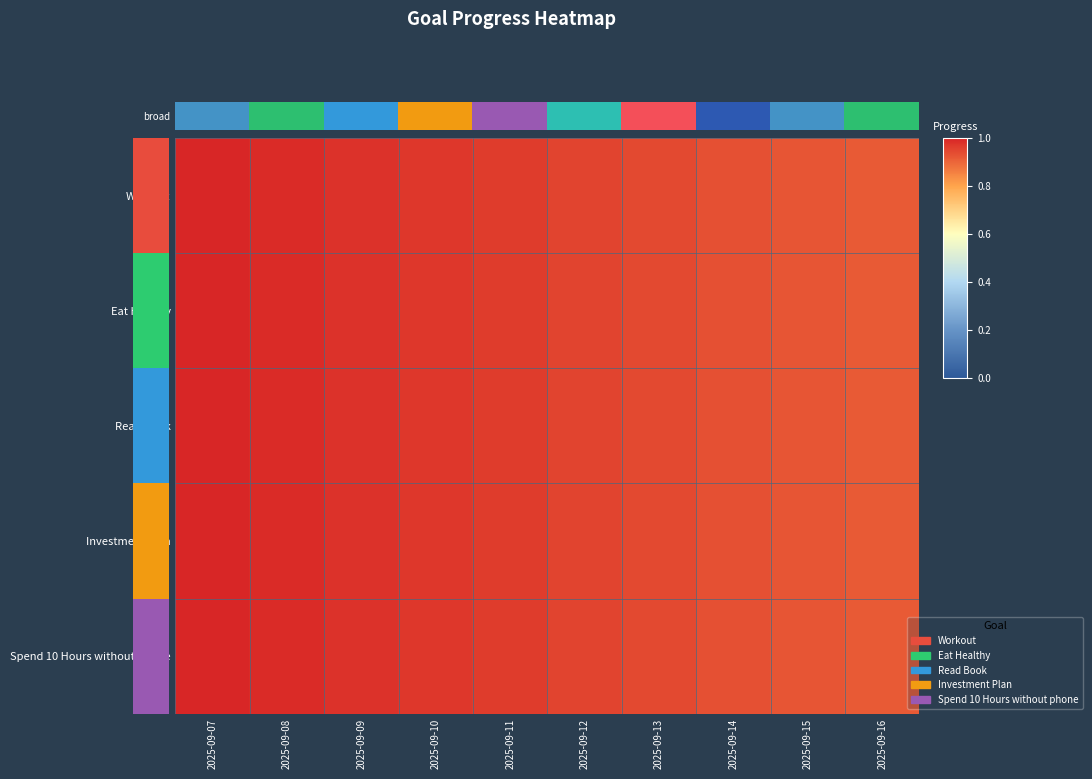

List the series in order of their peak value, lowest first.

Workout, Eat Healthy, Read Book, Investment Plan, Spend 10 Hours without phone